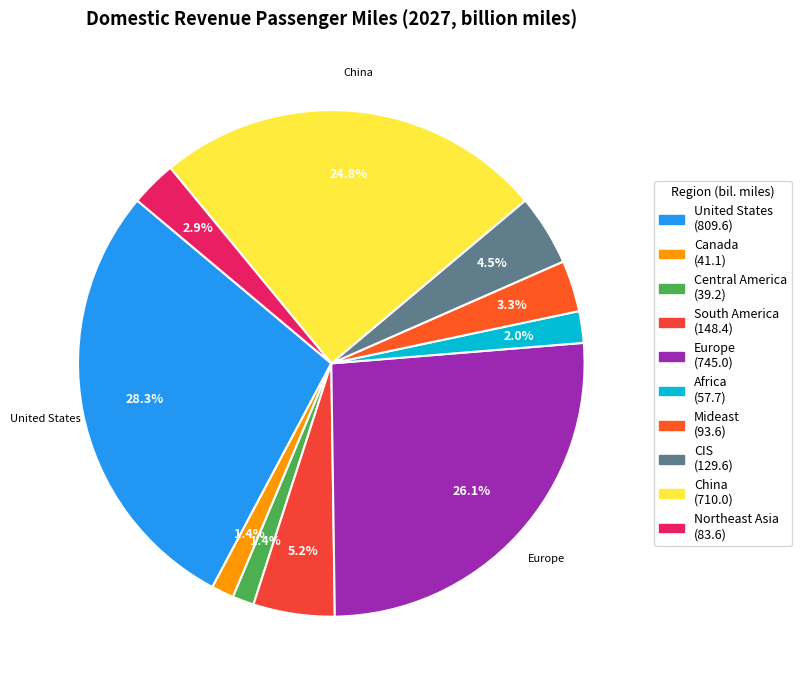

How many segments does this pie chart have?

10